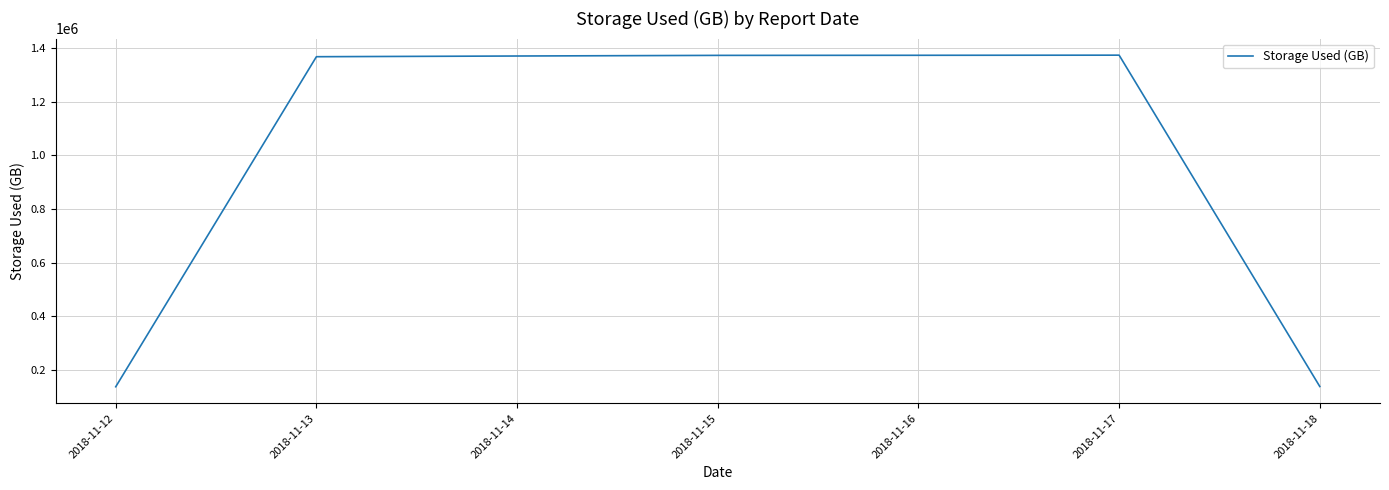

The value at 2018-11-17 is 1373969. True or false?

True